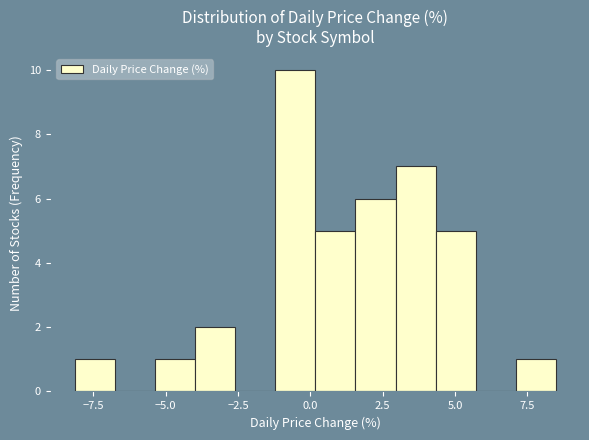

Around what value on the x-axis is the tallest bar? Give the approximate position of its centre, as read against the axis.

-0.5